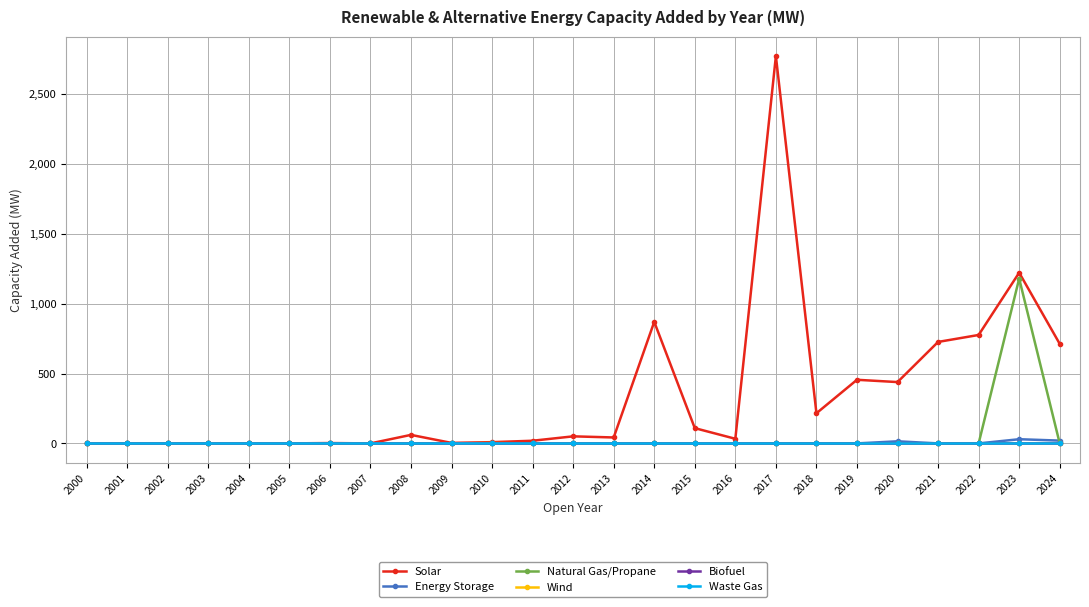

Is this an area chart (filled region under the line)?

No